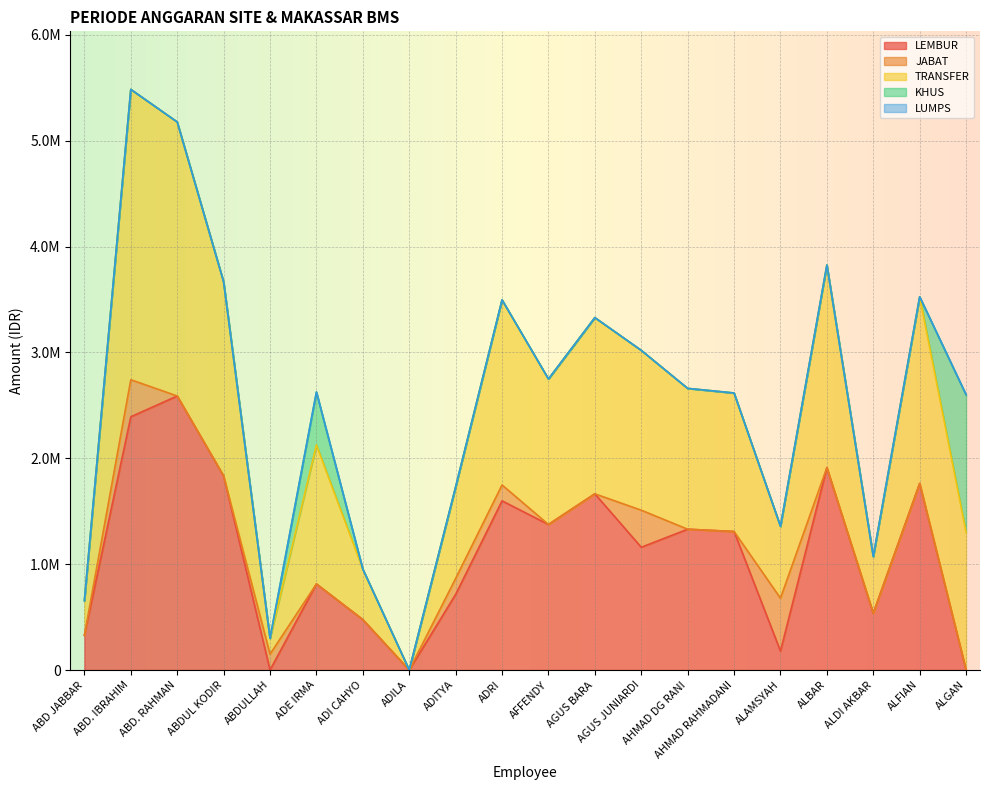

What are all the series names shown in the legend?

LEMBUR, JABAT, TRANSFER, KHUS, LUMPS